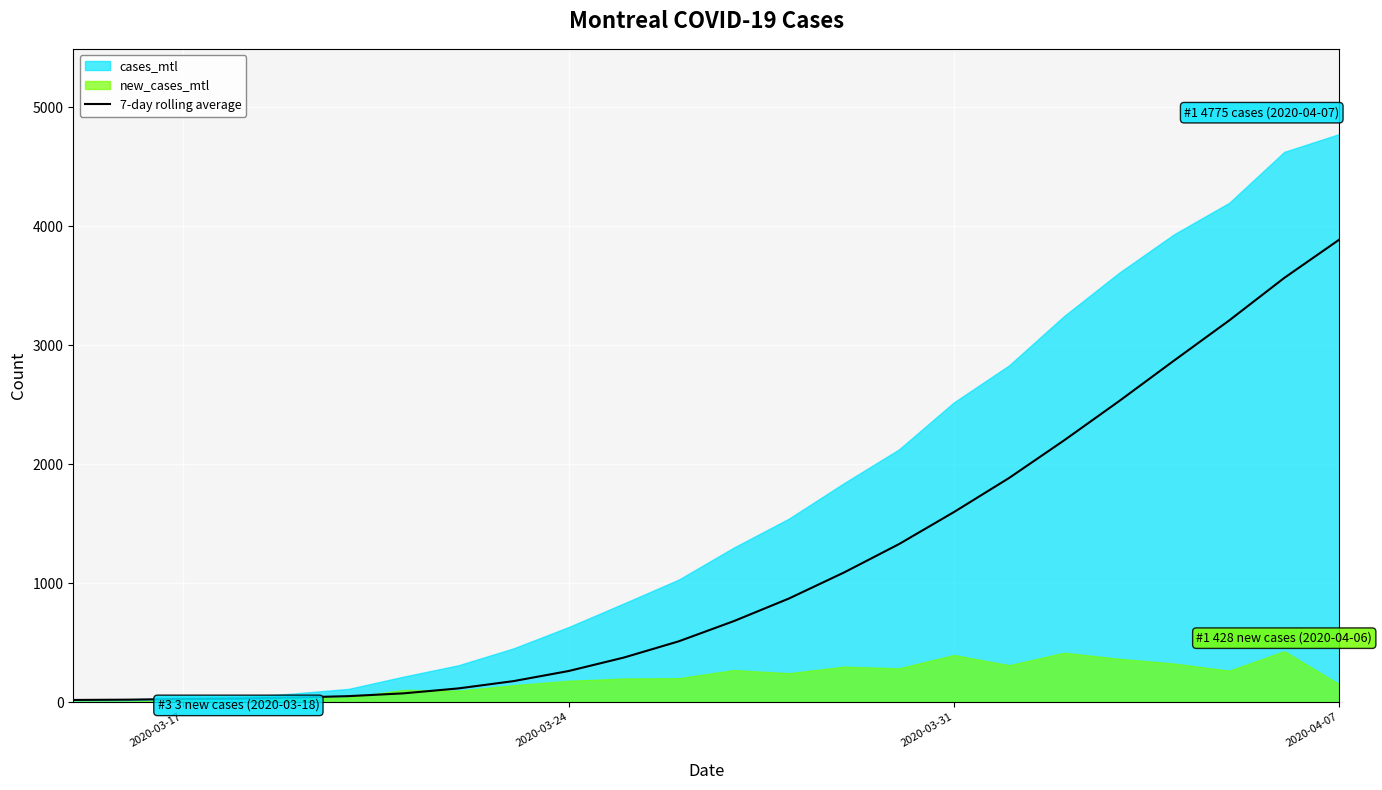

What is the value of the 16th point from the left?

1327.9